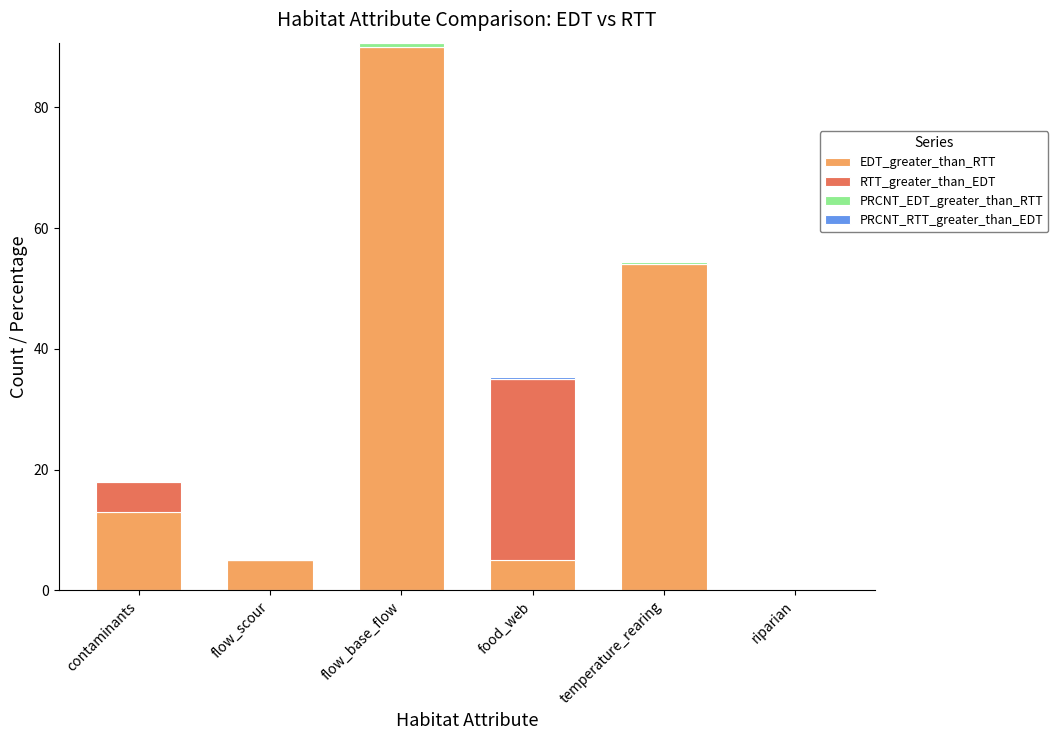

Where is EDT_greater_than_RTT nearest to the value 45?

temperature_rearing